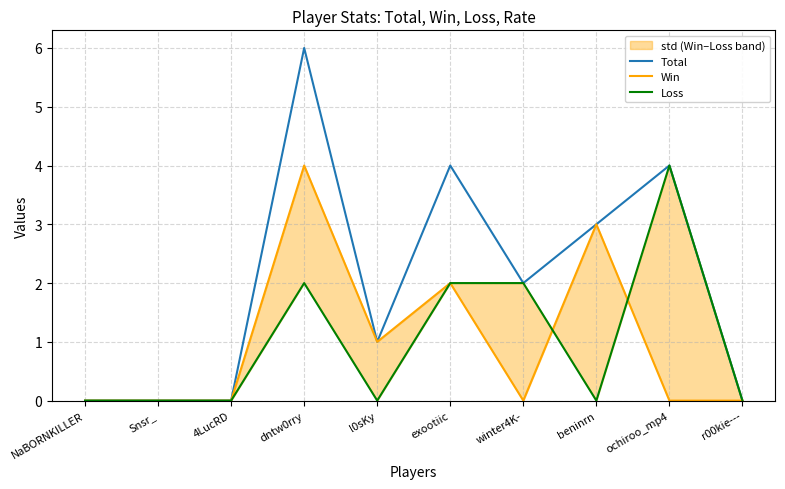

Reading left to right, extract all data points from this chart.

Total: NaBORNKILLER=0	Snsr_=0	4LucRD=0	dntw0rry=6	l0sKy=1	exootiic=4	winter4K-=2	beninrn=3	ochiroo_mp4=4	r00kie---=0
Win: NaBORNKILLER=0	Snsr_=0	4LucRD=0	dntw0rry=4	l0sKy=1	exootiic=2	winter4K-=0	beninrn=3	ochiroo_mp4=0	r00kie---=0
Loss: NaBORNKILLER=0	Snsr_=0	4LucRD=0	dntw0rry=2	l0sKy=0	exootiic=2	winter4K-=2	beninrn=0	ochiroo_mp4=4	r00kie---=0